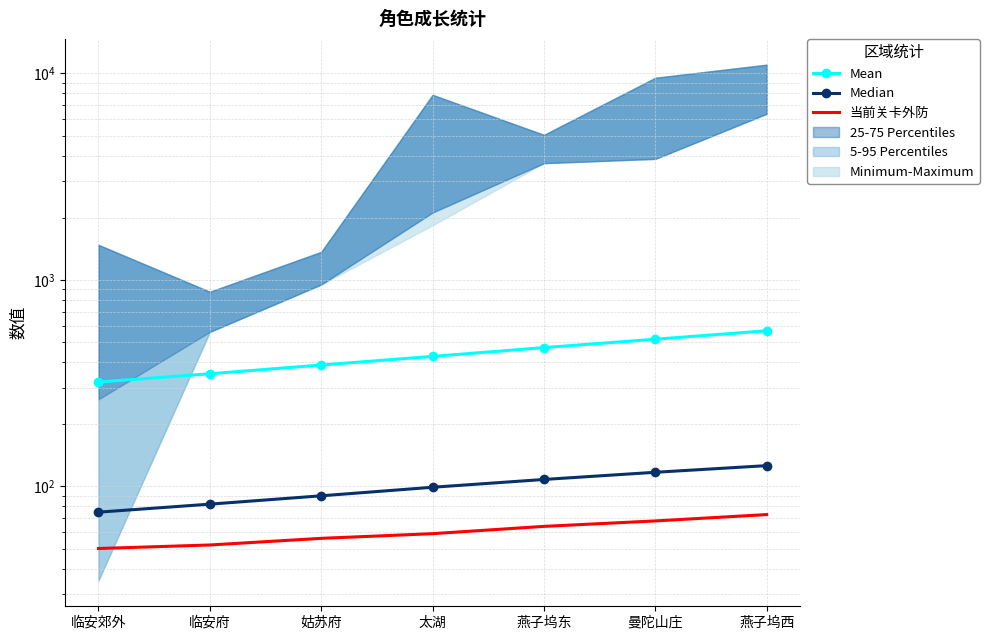

List the series in order of their peak value, lowest first.

当前关卡外防, Median, Mean